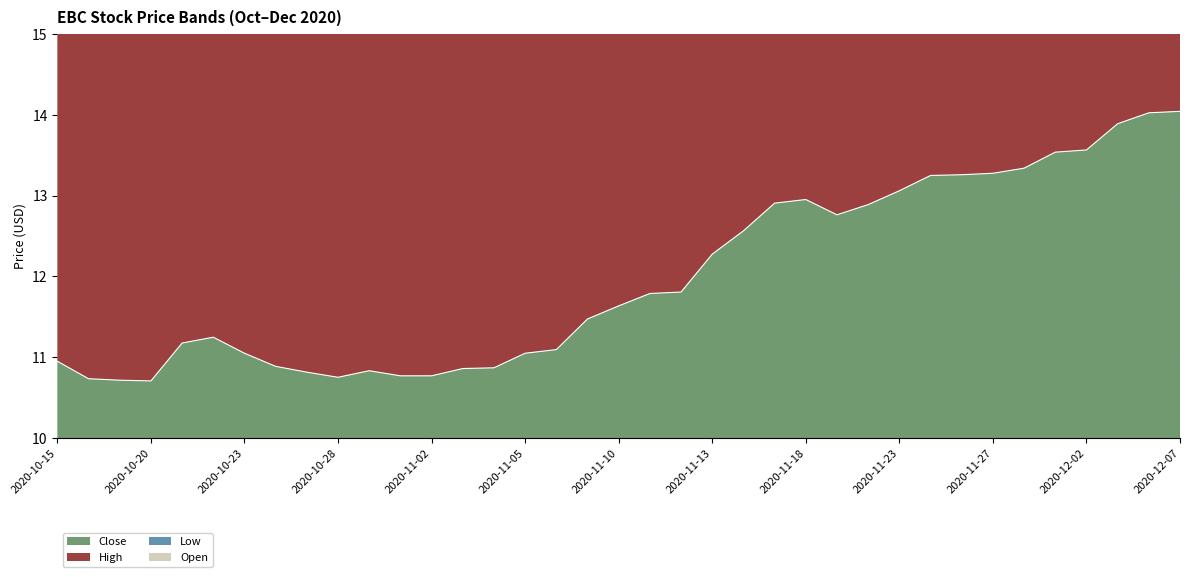

True or false: Close and High cross at least once.

False